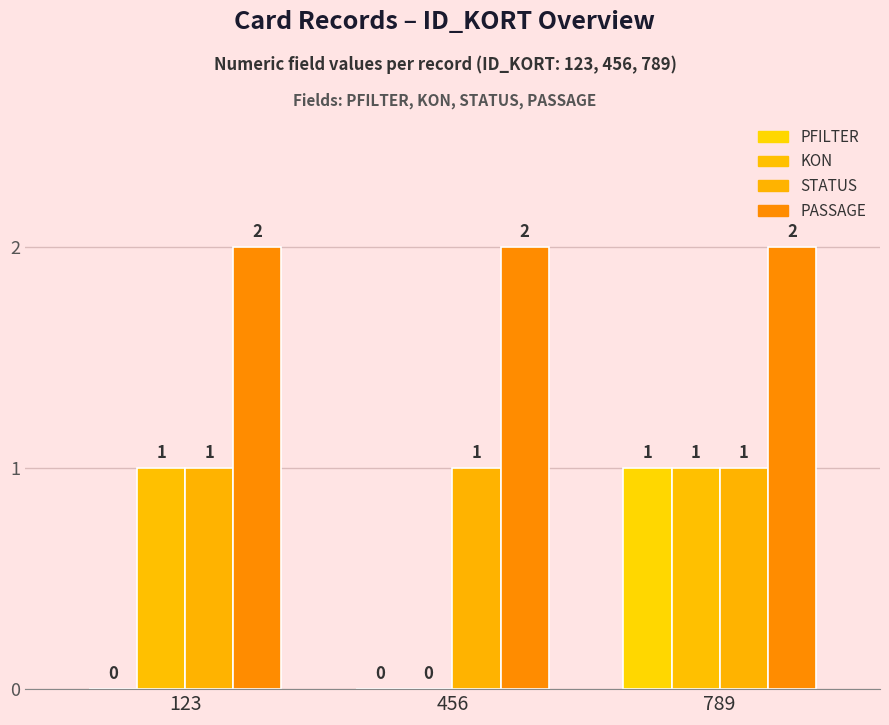

Rank the categories by STATUS value from lowest to highest.

123, 456, 789